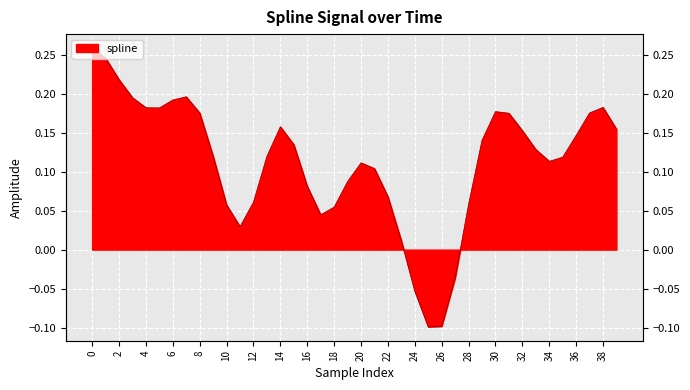

How many points are lower than both their immediate neighbors (excluding endpoints)?

5